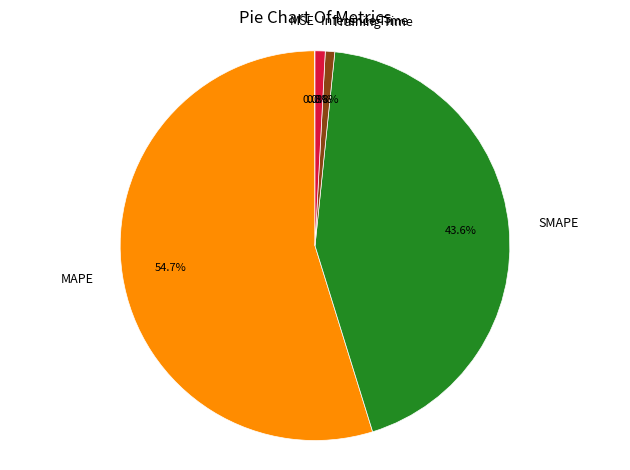

To the nearest percent, what portion does Inference Time represent?

1%